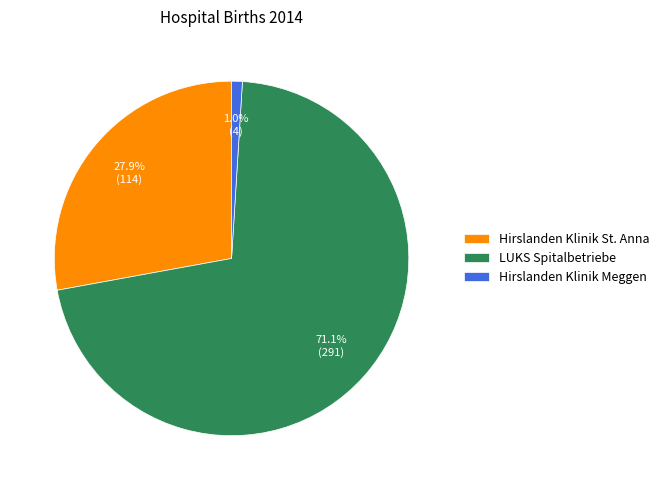

What portion of the pie excludes Hirslanden Klinik Meggen?

99.0%